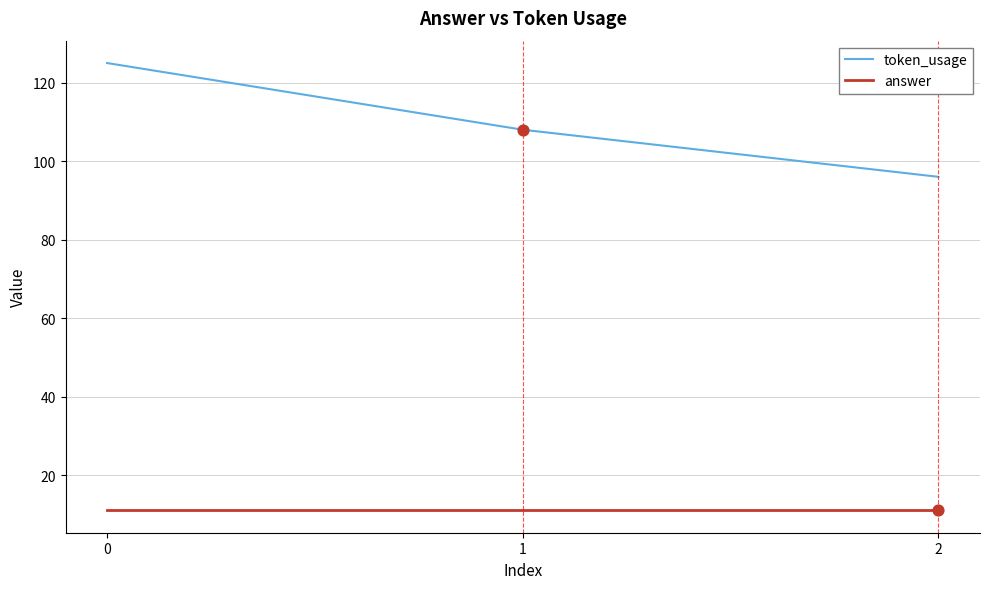

Which series has the largest total across all categories?

token_usage